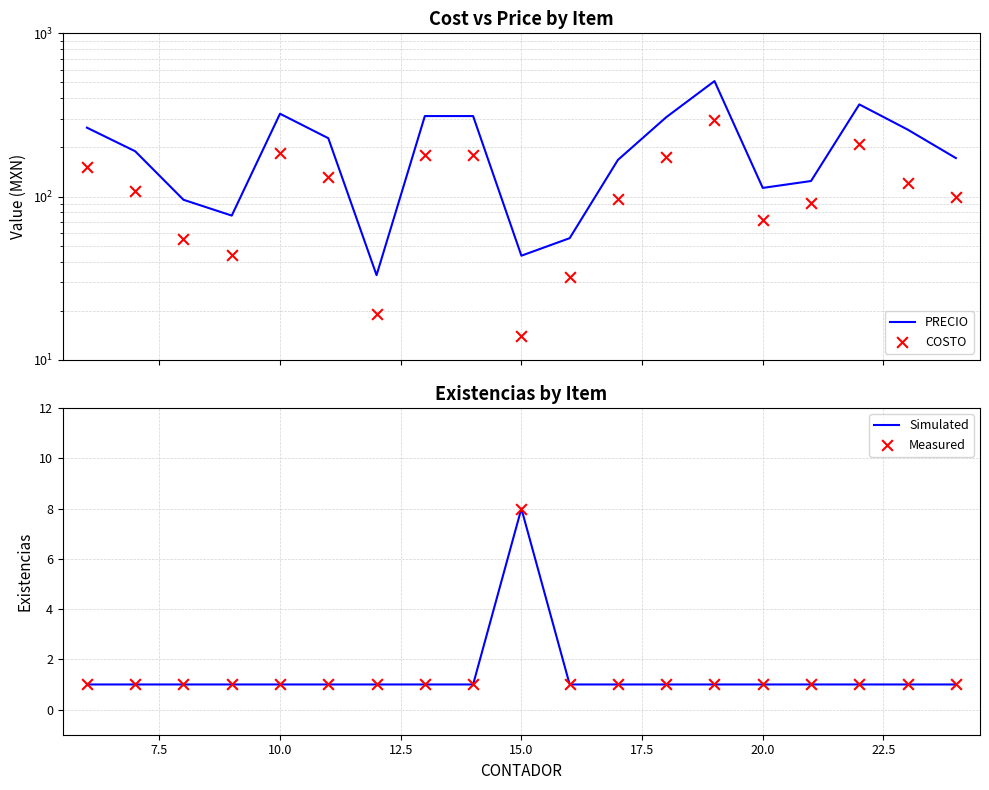

Which series has the largest Y range (max minus min)?

PRECIO